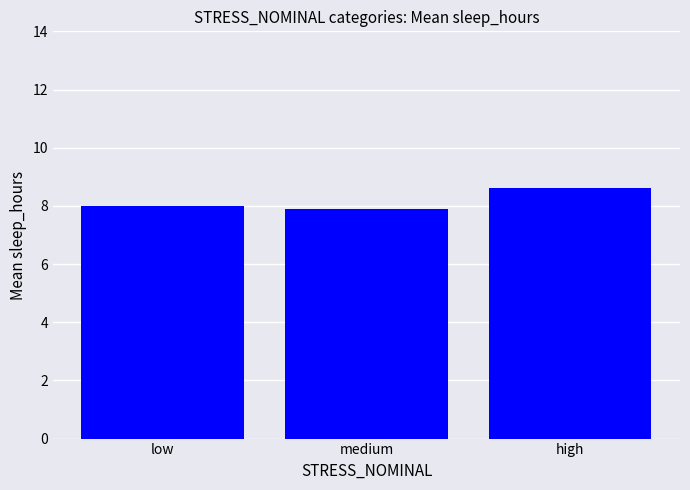

What is the maximum value shown in the chart?

8.6